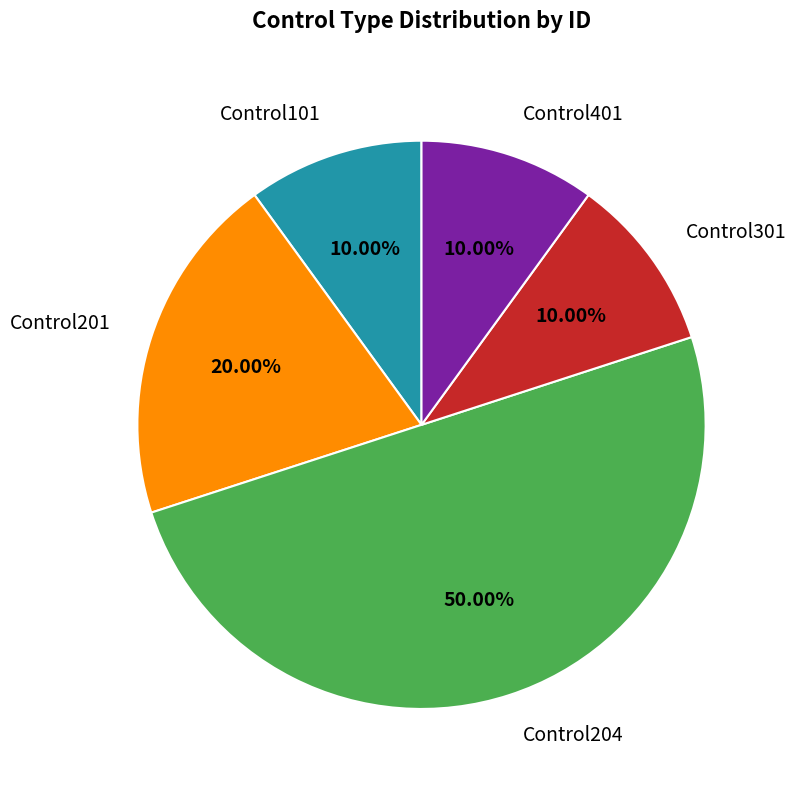

The Control201 slice represents 10% of the pie. True or false?

False